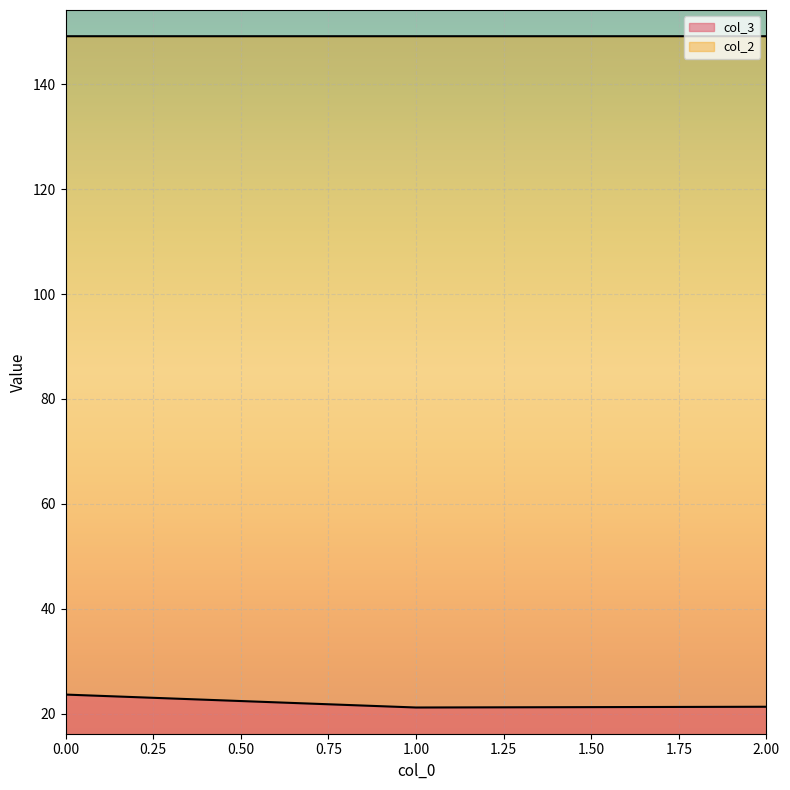

Between 1 and 2, which series saw the biggest shift?

col_3